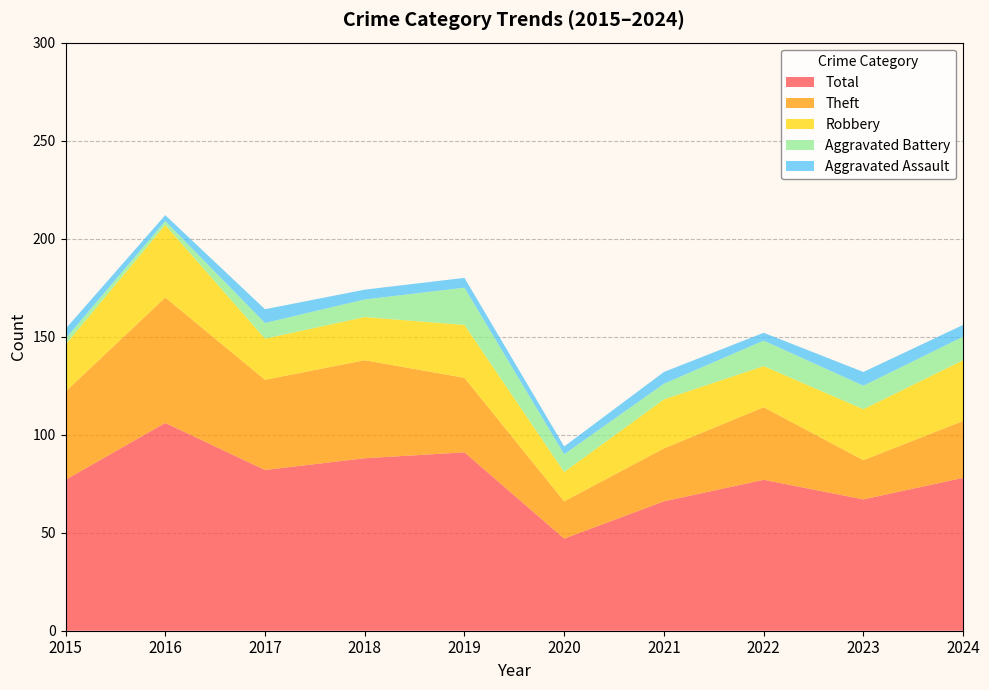

Reading right to left, list all the values displayed in this chart.

Aggravated Assault: 2024=6	2023=7	2022=4	2021=6	2020=4	2019=5	2018=5	2017=7	2016=3	2015=5
Aggravated Battery: 2024=12	2023=12	2022=13	2021=8	2020=9	2019=19	2018=9	2017=8	2016=2	2015=3
Robbery: 2024=31	2023=26	2022=21	2021=25	2020=15	2019=27	2018=22	2017=21	2016=37	2015=24
Theft: 2024=29	2023=20	2022=37	2021=27	2020=19	2019=38	2018=50	2017=46	2016=64	2015=45
Total: 2024=78	2023=67	2022=77	2021=66	2020=47	2019=91	2018=88	2017=82	2016=106	2015=77